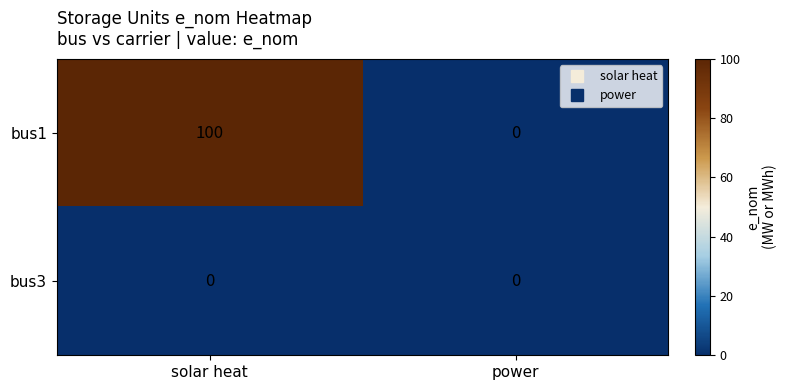

Between solar heat and power, which series saw the biggest shift?

bus1